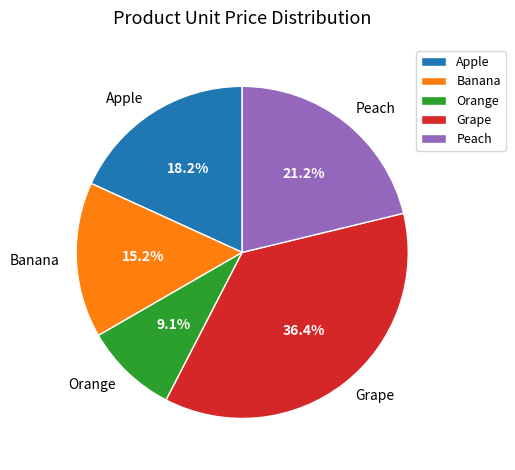

True or false: Grape accounts for 36% of the total.

True